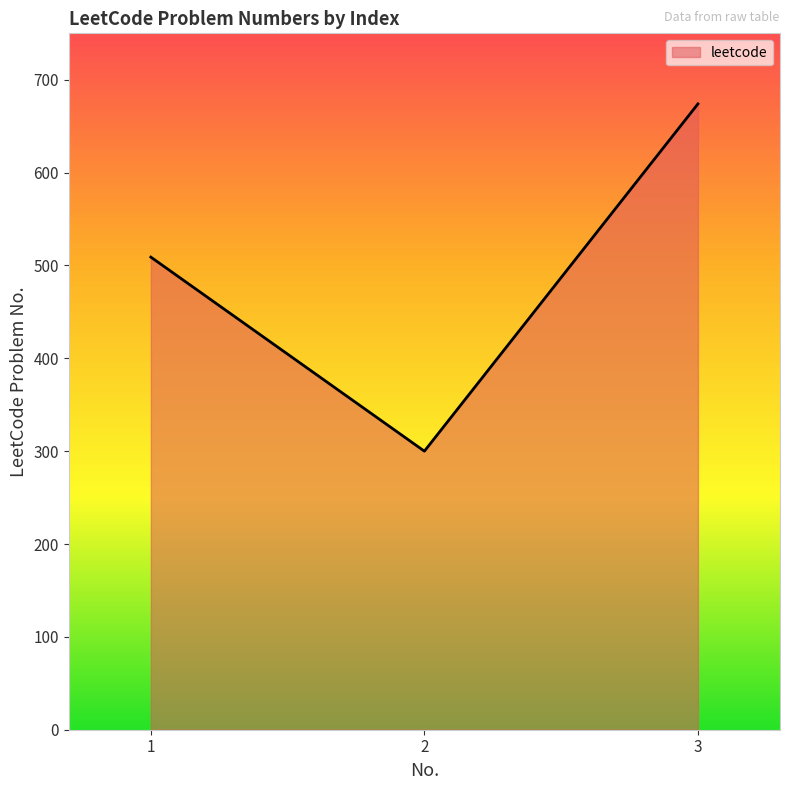

Reading right to left, what are all the values shown in this chart?

674	300	509